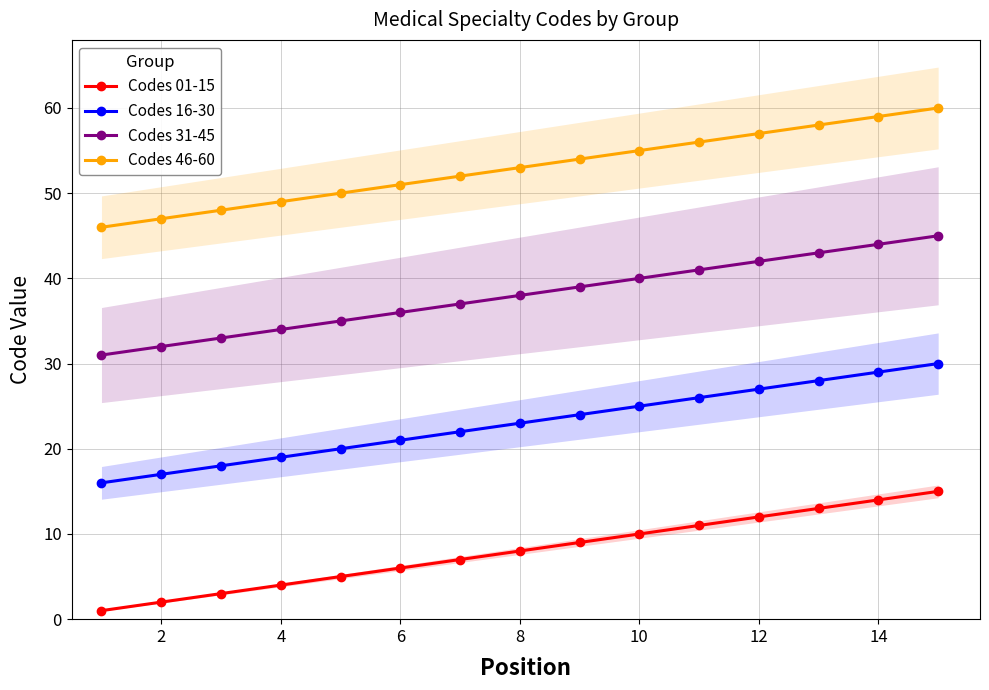

Is it true that Codes 01-15 equals 12 at 12?

True